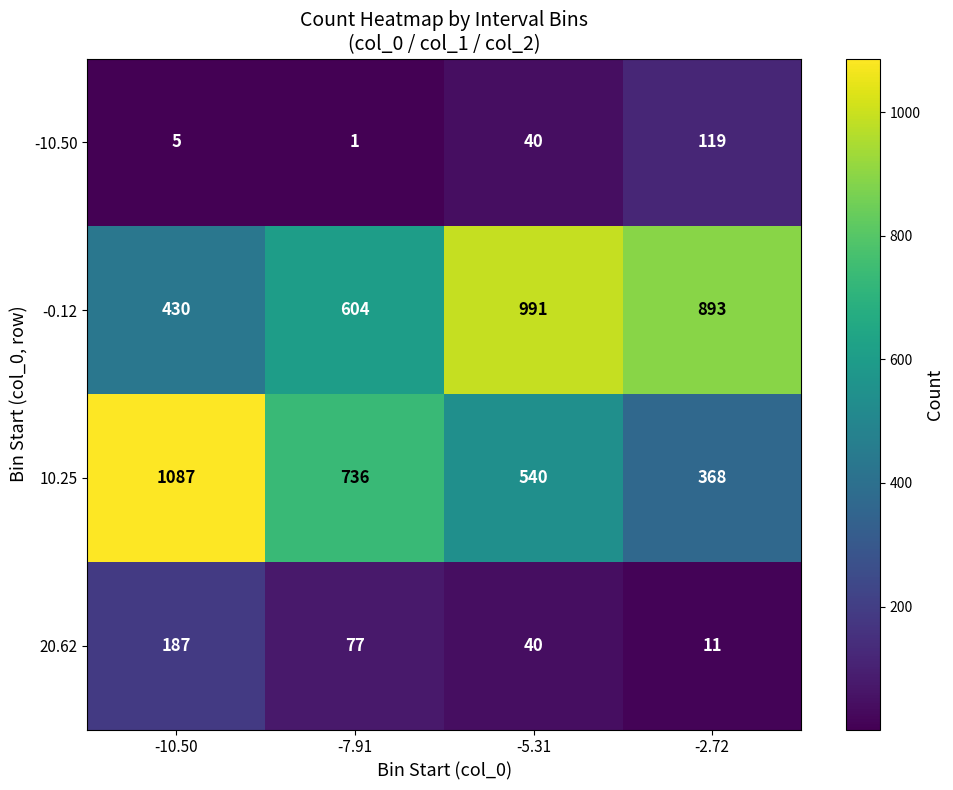

Is it true that 10.25 equals 540 at -5.31?

True